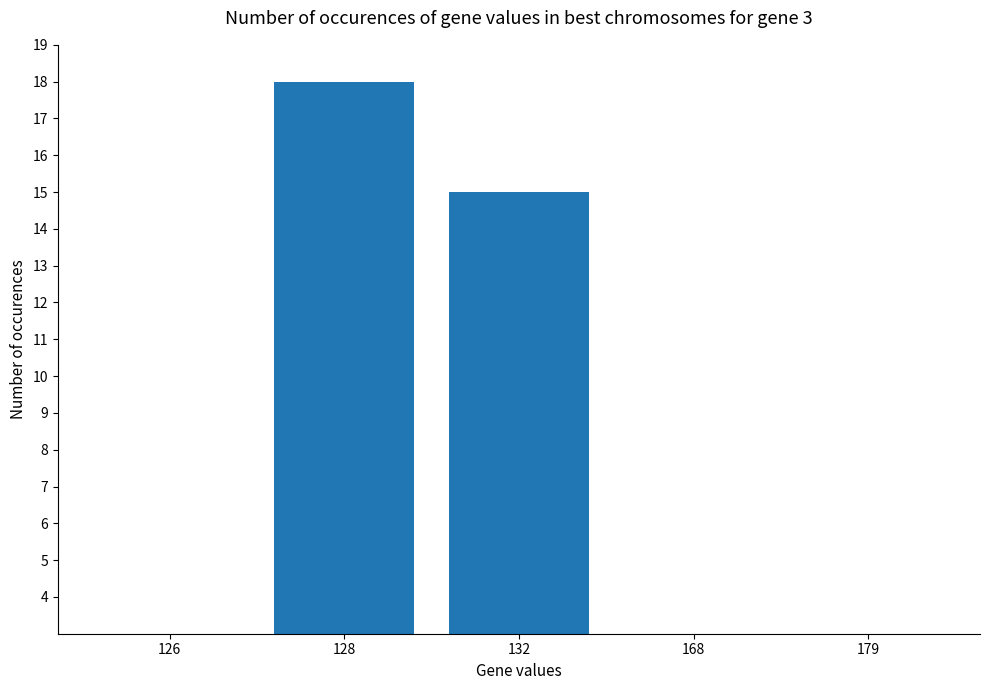

At which category does the chart reach its minimum across all series?

126